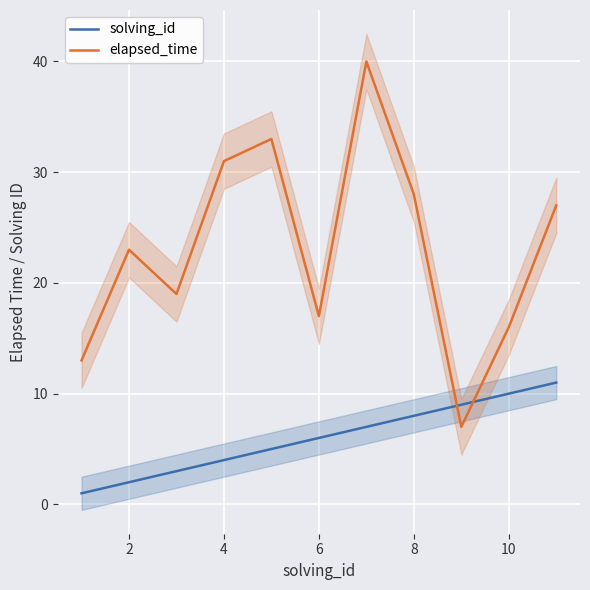

Count the number of categories in the chart.

11